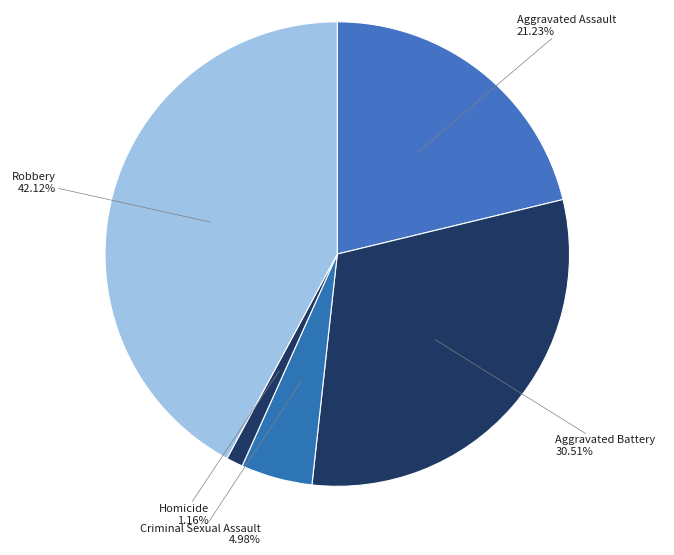

Approximately how many times larger is the value at Aggravated Assault compared to Robbery?

0.5